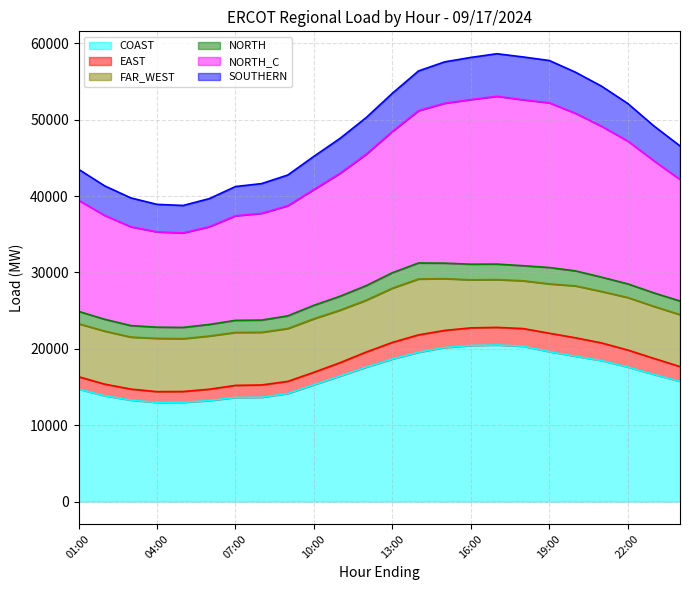

Is it true that COAST equals 12978.8 at 04:00?

True